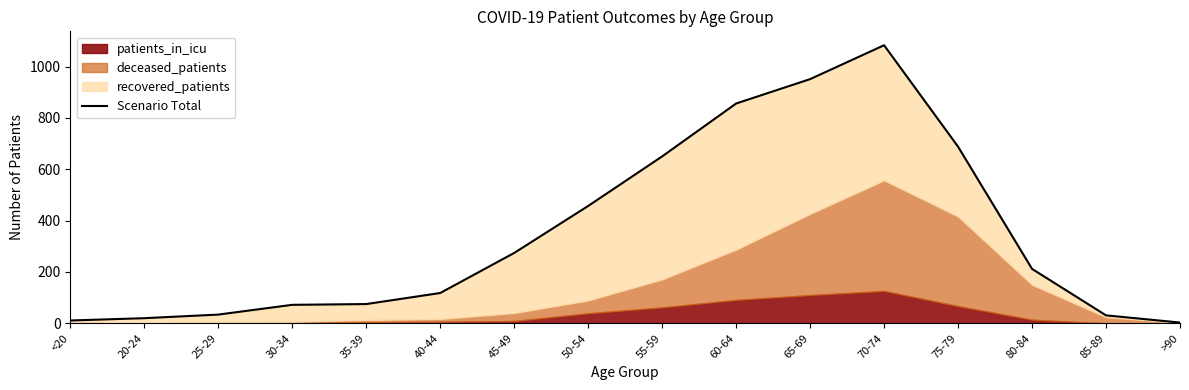

What is the minimum value shown in the chart?

3